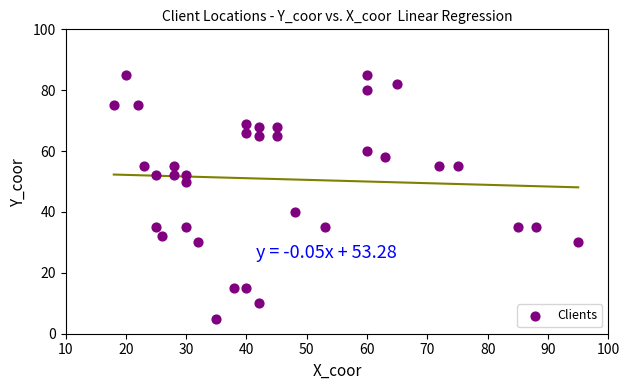

What is the range of X values (max minus min)?

77